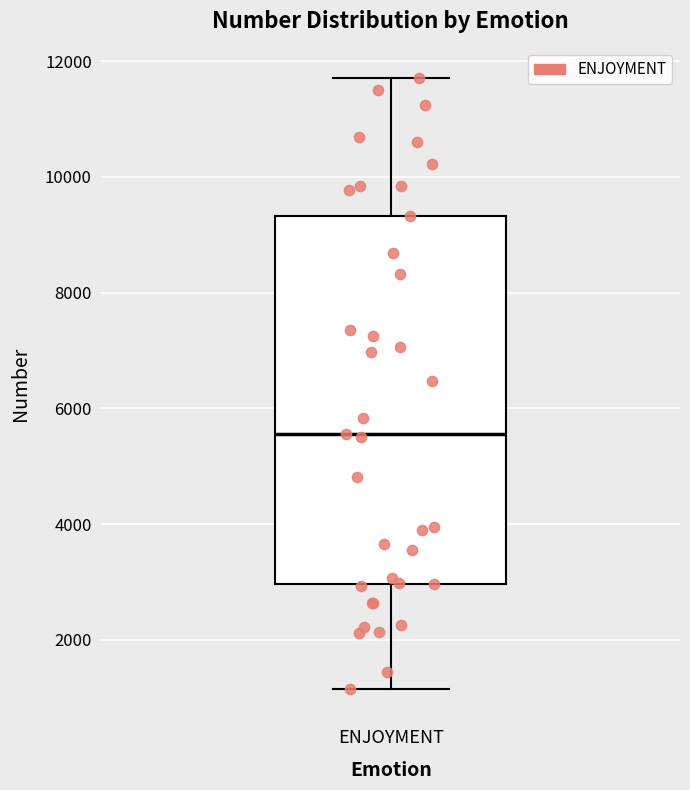

Transcribe this box plot: give where the median line is, the range the box spans, and where the two whiskers end, as read against the y-axis. The values are not printed on the chart, so give them approximately, as read against the axis.

median 5600, box 3000 to 9400, whiskers 1200 to 11800